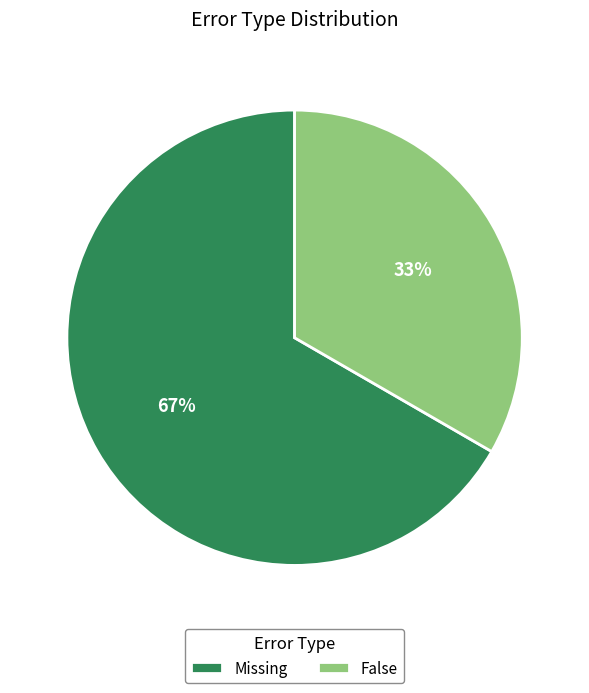

The Missing slice represents 67% of the pie. True or false?

True